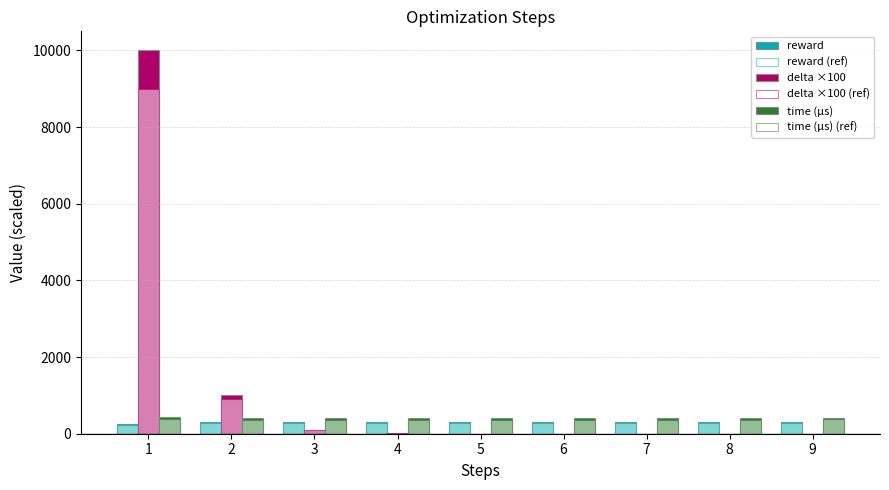

How many groups of bars are there?

9